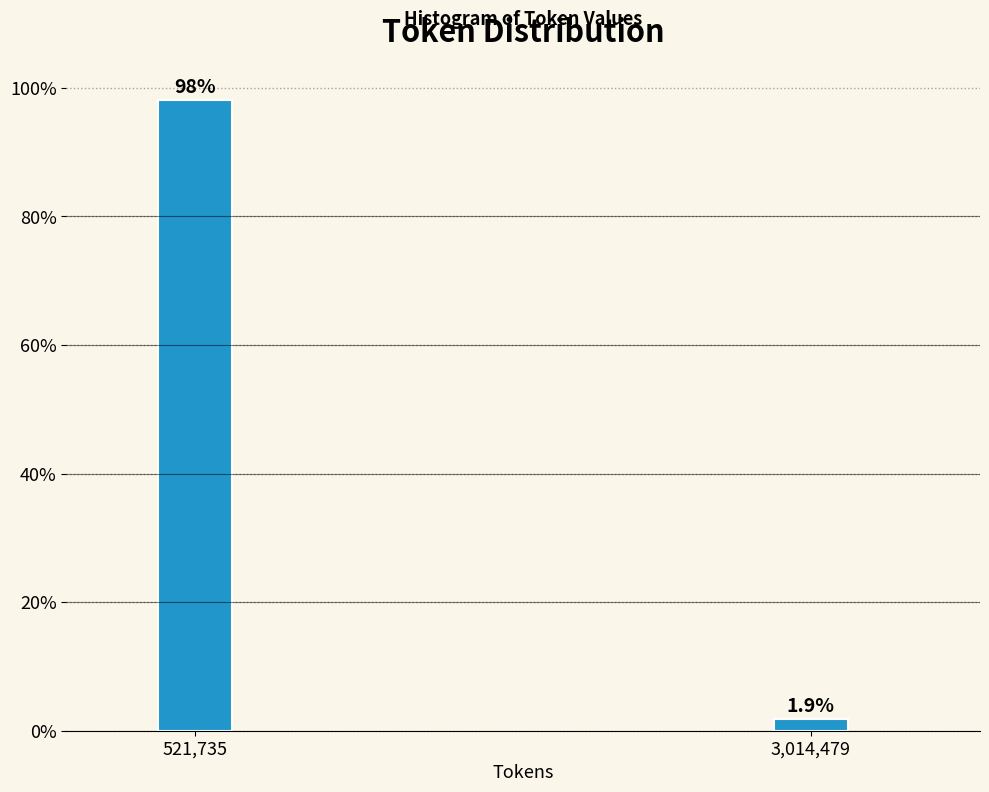

Reading left to right, extract all data points from this chart.

98.1	1.9